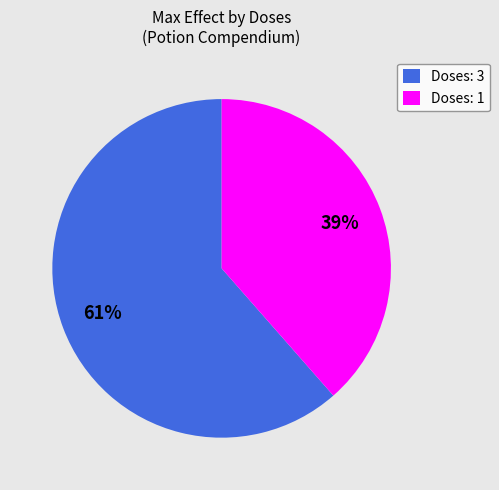

To the nearest percent, what is the average slice percentage?

50%